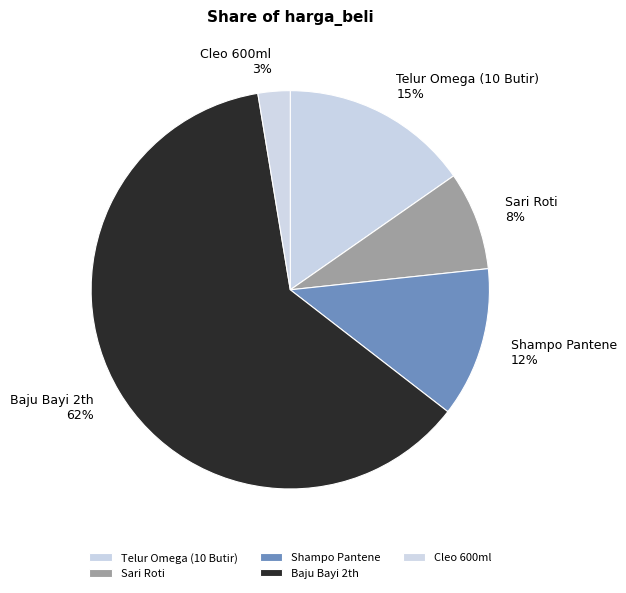

Which slice is the largest?

Baju Bayi 2th